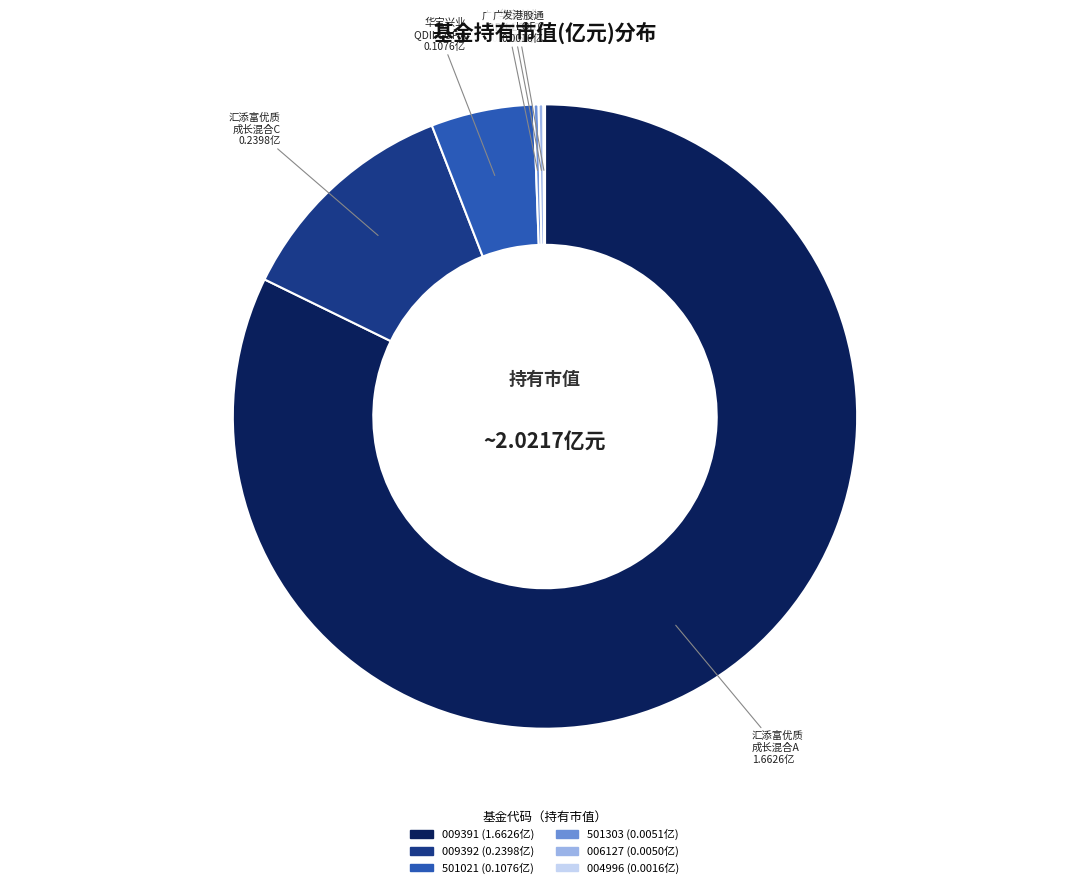

Is there any slice that represents more than half of the pie?

Yes